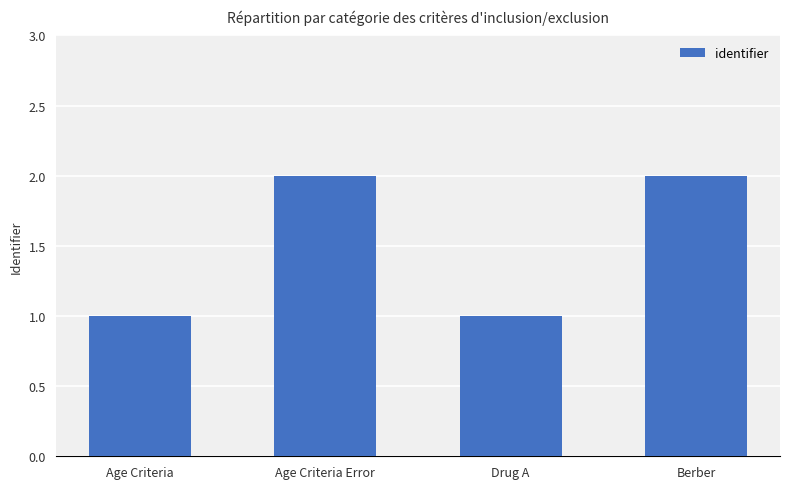

Approximately how many times larger is the value at Age Criteria Error compared to Drug A?

2.0